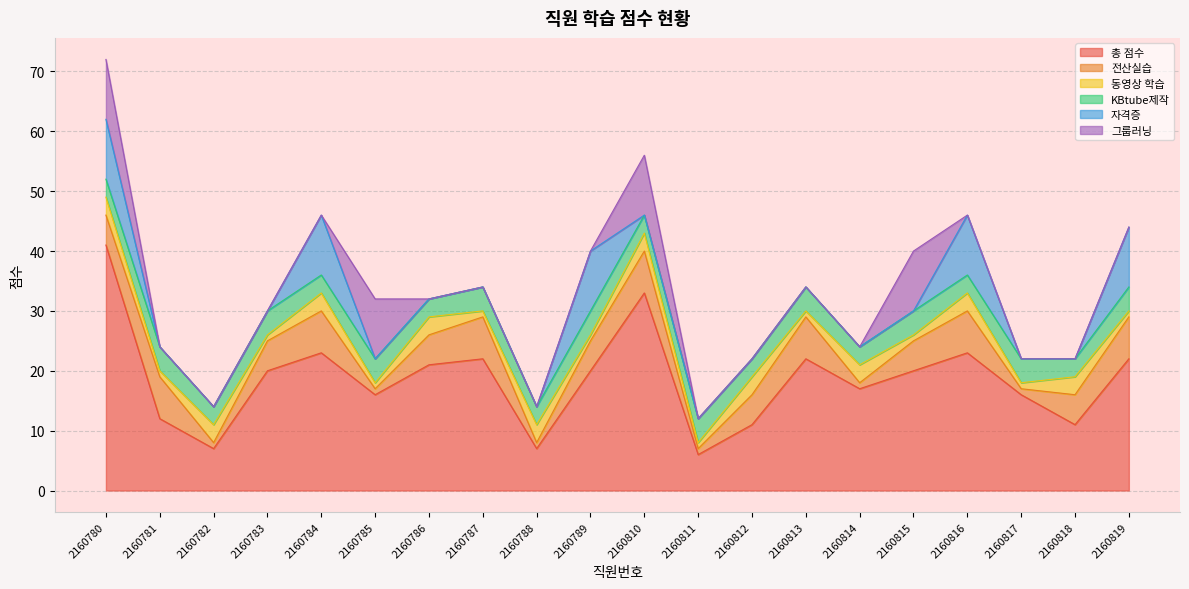

Reading left to right, transcribe all the data shown in this chart.

총 점수: 41	12	7	20	23	16	21	22	7	20	33	6	11	22	17	20	23	16	11	22
전산실습: 5	7	1	5	7	1	5	7	1	5	7	1	5	7	1	5	7	1	5	7
동영상 학습: 3	1	3	1	3	1	3	1	3	1	3	1	3	1	3	1	3	1	3	1
KBtube제작: 3	4	3	4	3	4	3	4	3	4	3	4	3	4	3	4	3	4	3	4
자격증: 10	0	0	0	10	0	0	0	0	10	0	0	0	0	0	0	10	0	0	10
그룹러닝: 10	0	0	0	0	10	0	0	0	0	10	0	0	0	0	10	0	0	0	0